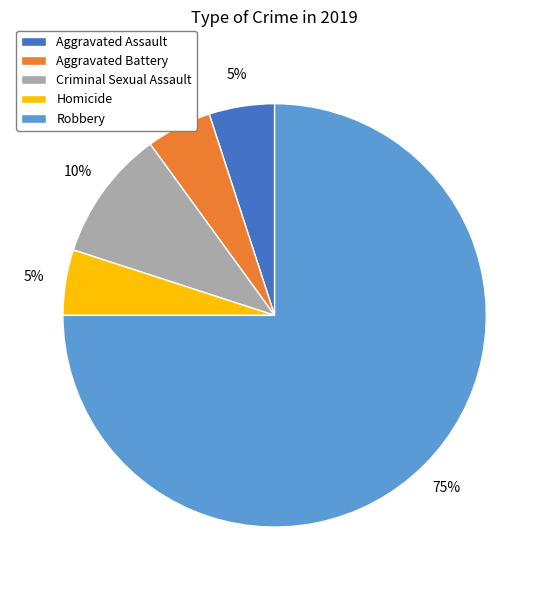

The Aggravated Battery slice represents 20% of the pie. True or false?

False